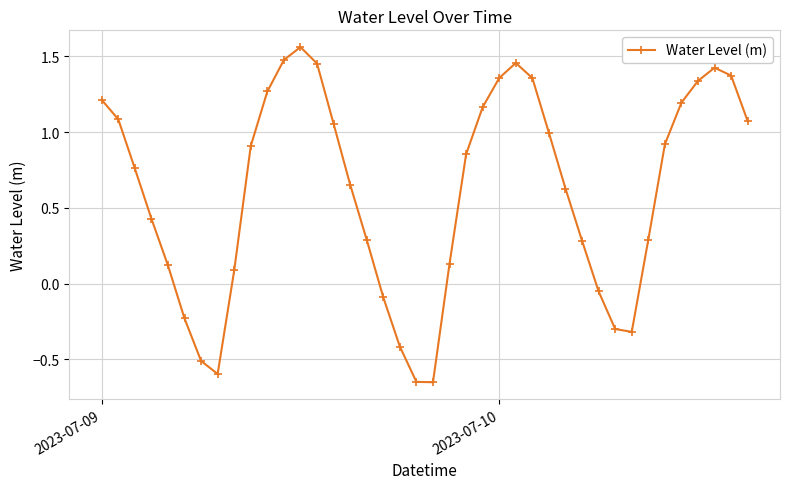

How many points are lower than both their immediate neighbors (excluding endpoints)?

3